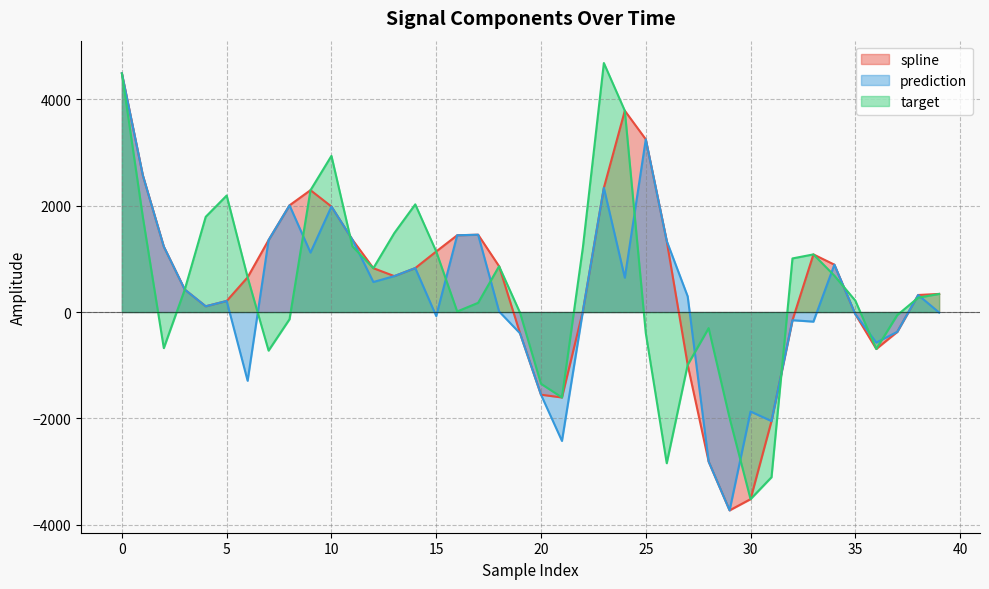

How many values in the target series exceed 423?

20